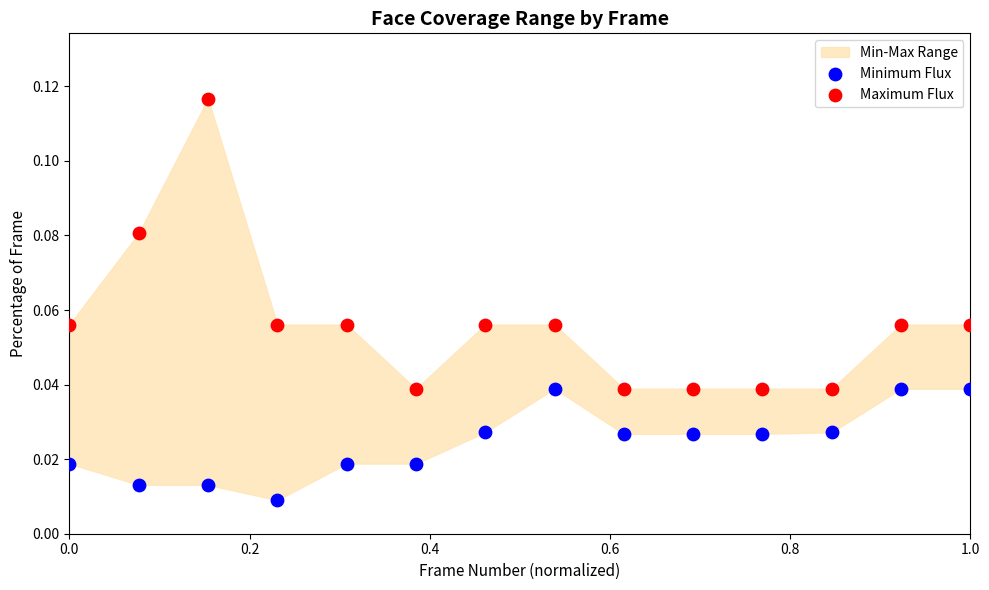

Which series reaches the maximum Y coordinate?

Maximum Flux